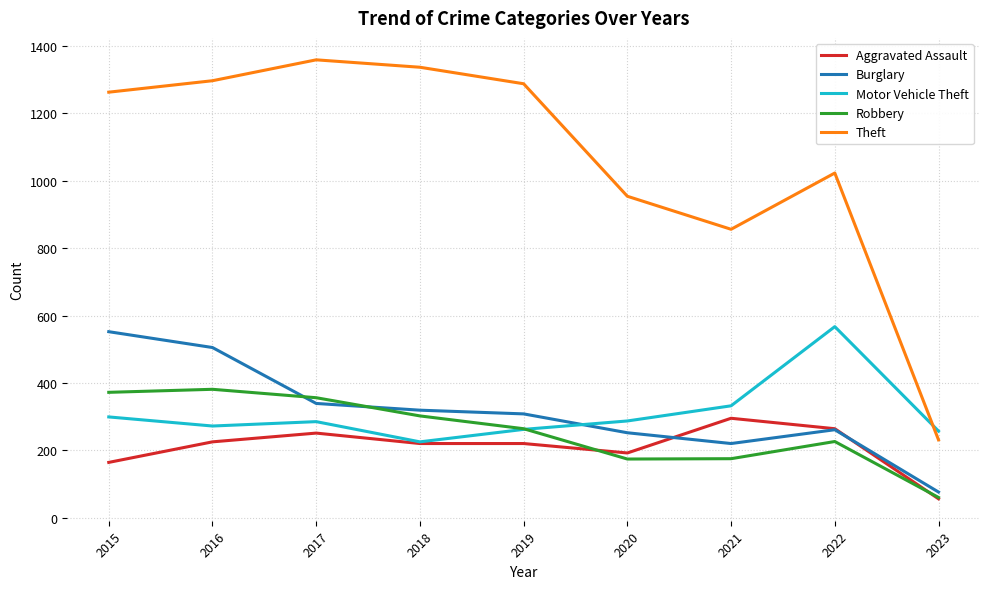

Which series has the largest range (max minus min)?

Theft